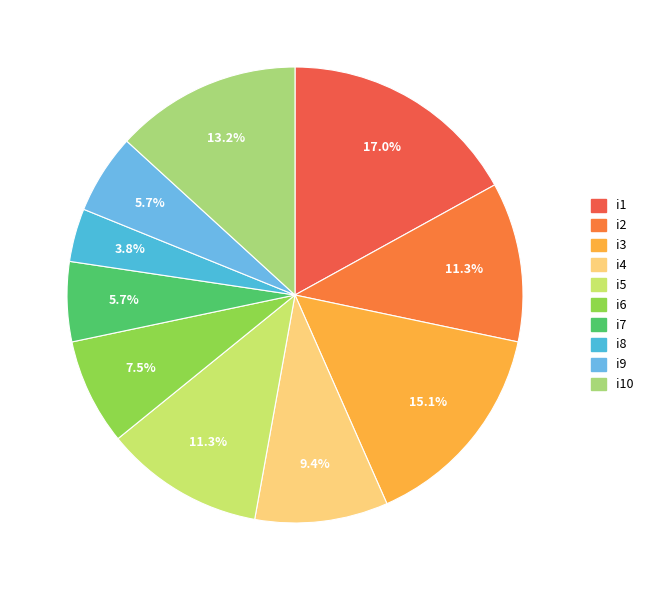

How many segments does this pie chart have?

10